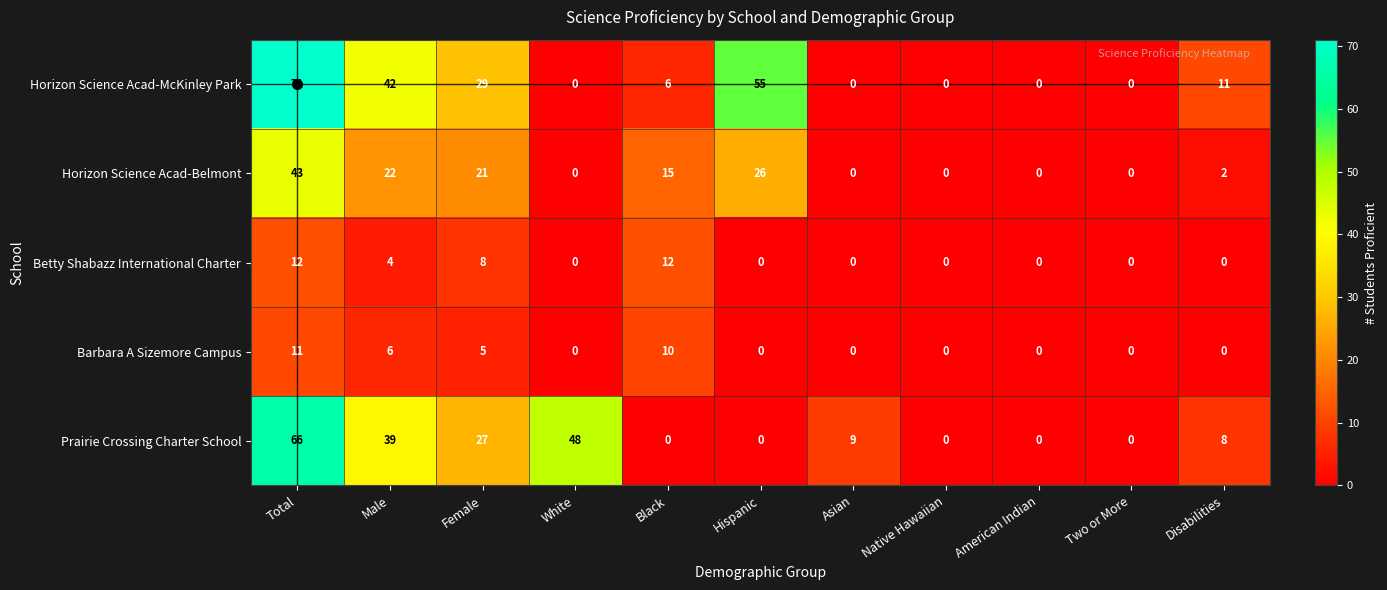

Which series has the largest range (max minus min)?

Horizon Science Acad-McKinley Park